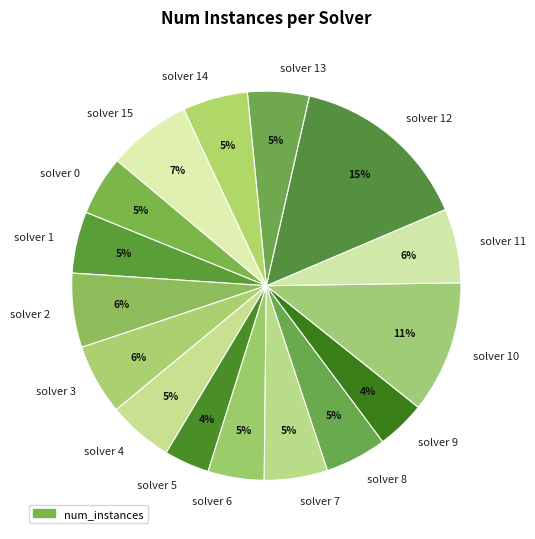

Count the number of slices in the pie.

16